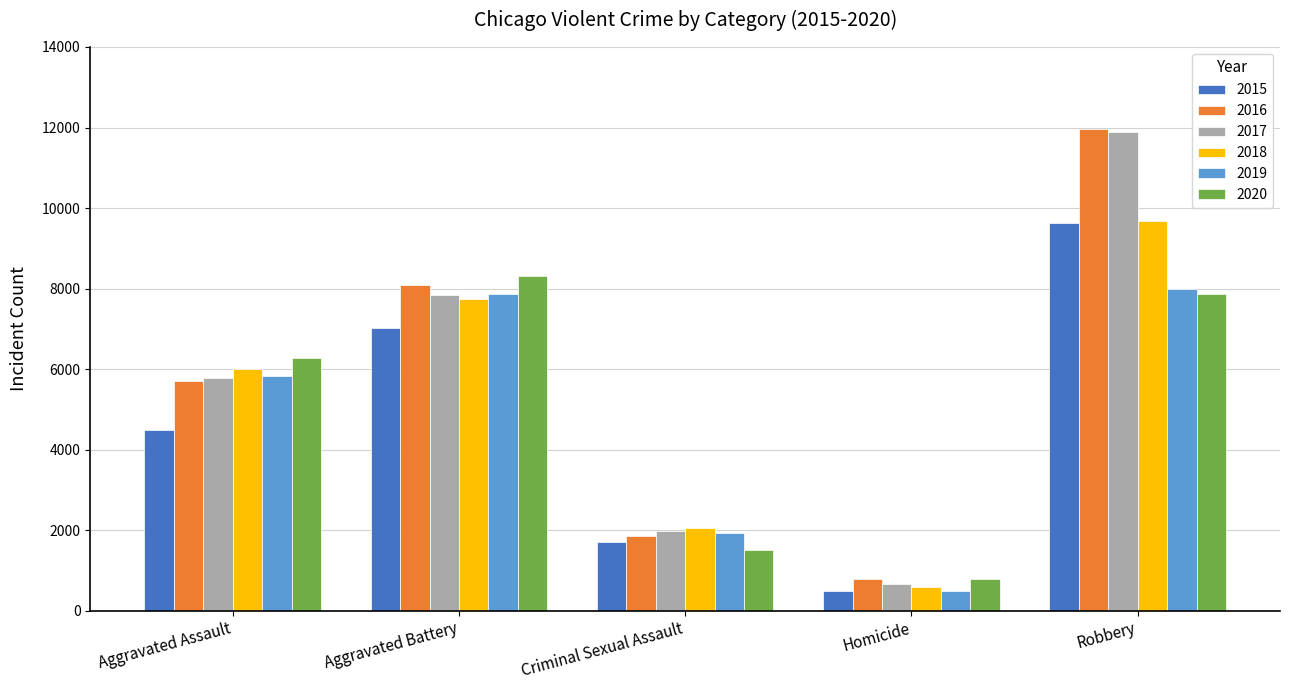

Read the 2015 value at Aggravated Battery.

7018